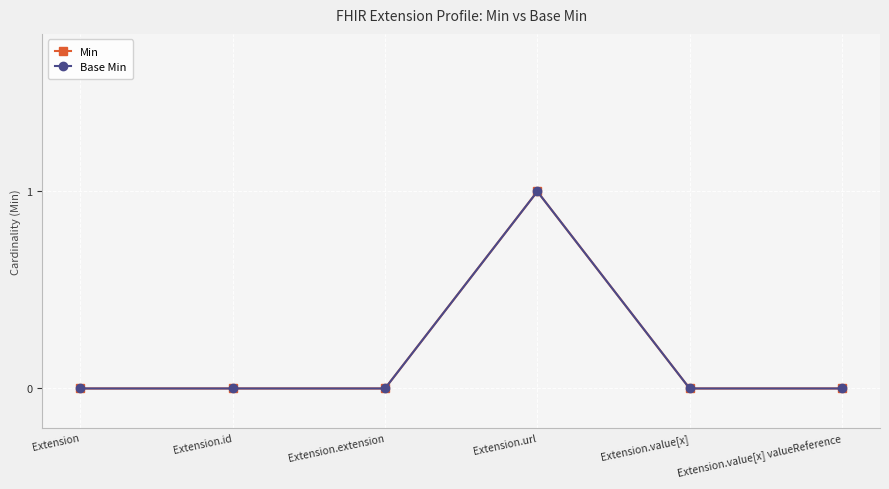

How many interior local peaks does the Base Min series have?

1